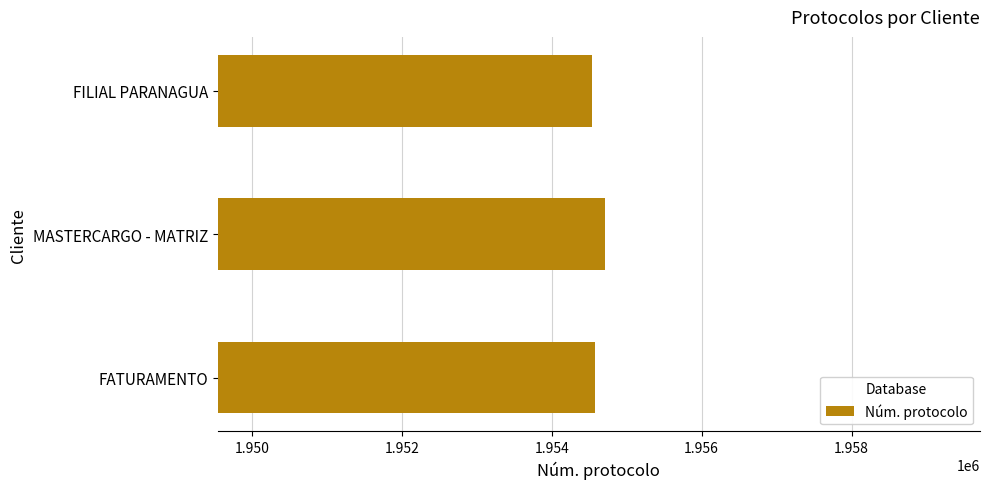

What is the greatest value displayed?

1954715